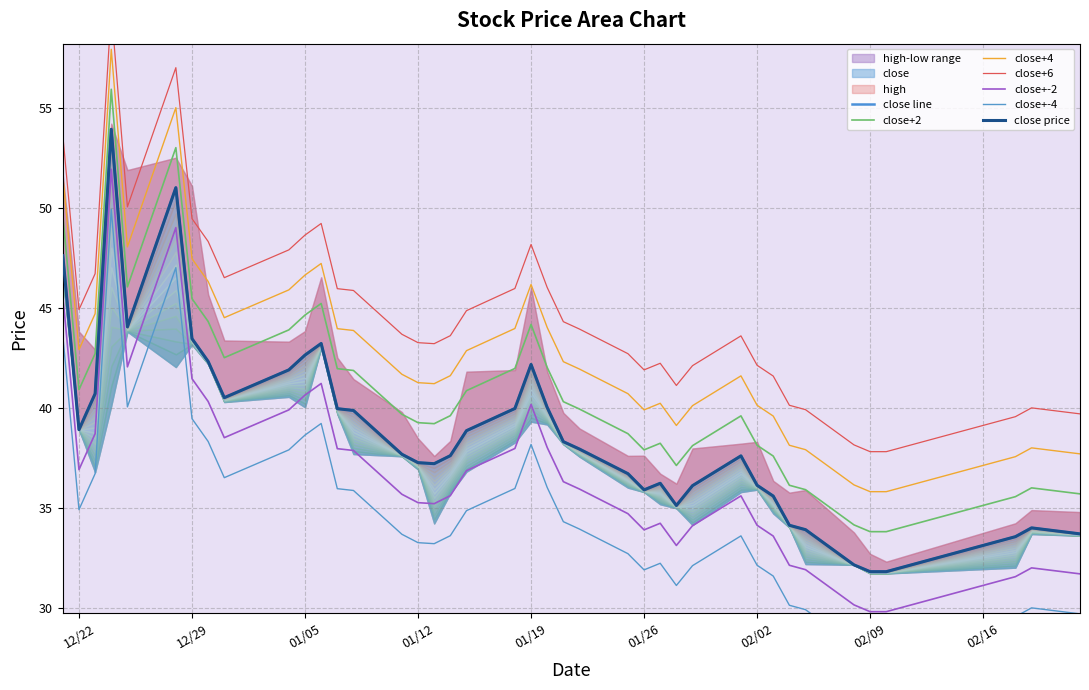

What are all the series names shown in the legend?

close, high, low